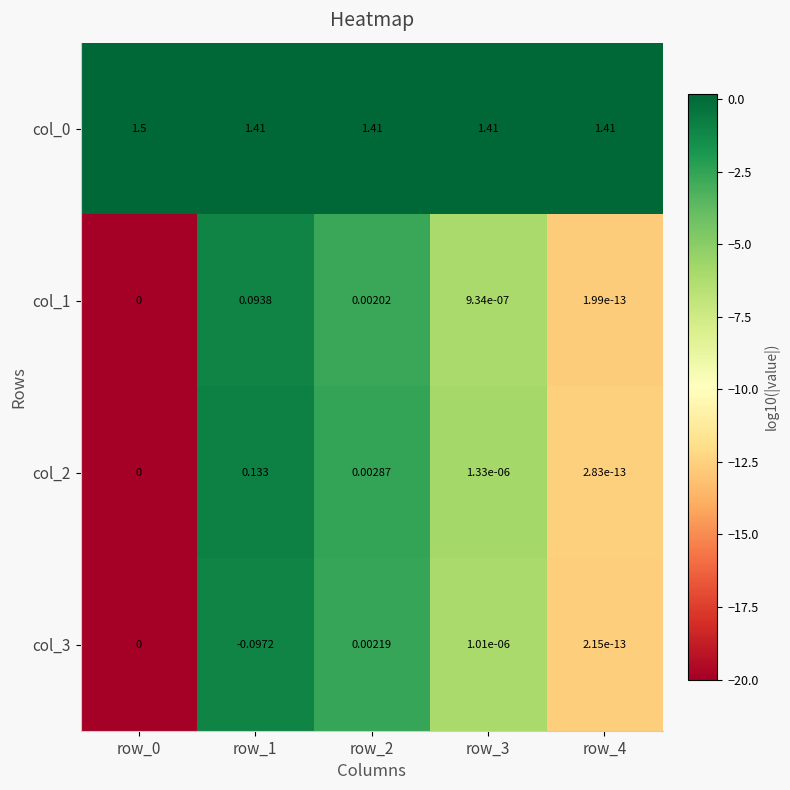

Is the value of col_2 at row_0 greater than the value of col_0 at row_3?

No